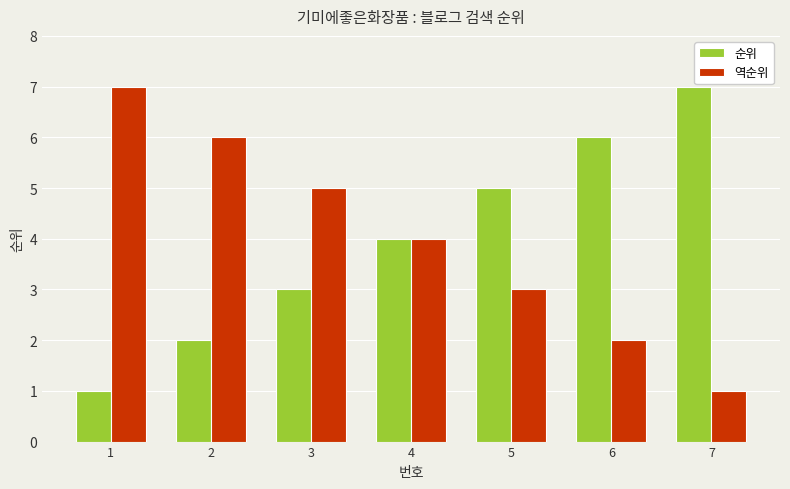

How many 역순위 values are between 2 and 6?

5